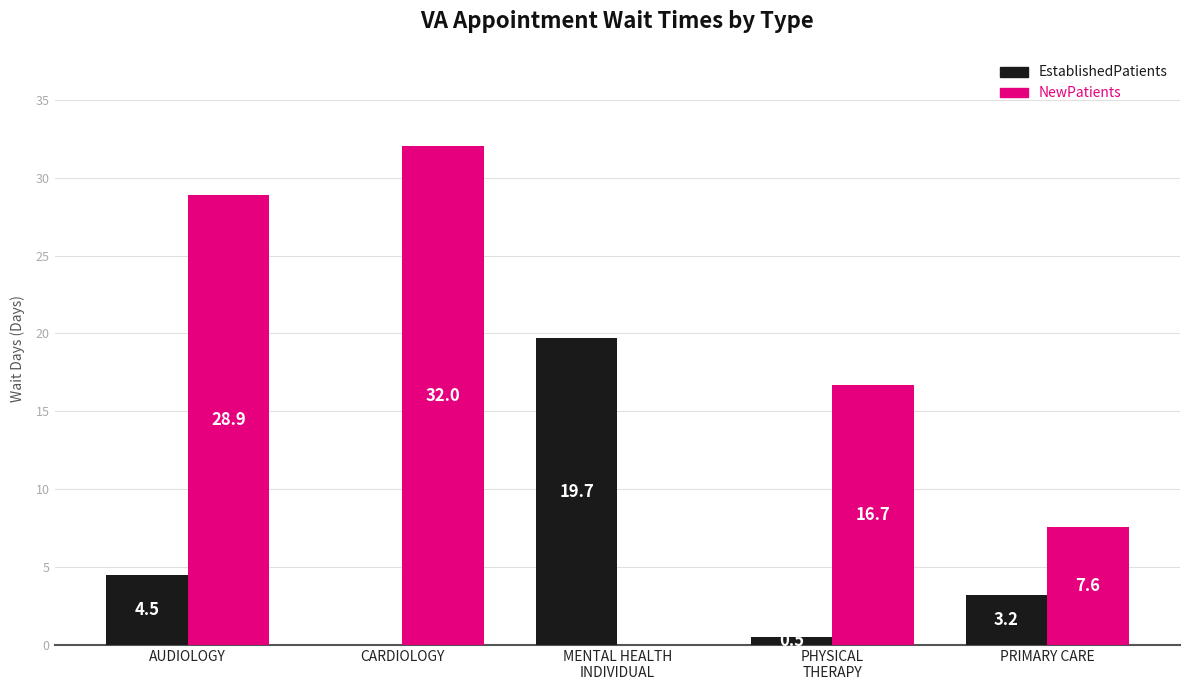

True or false: EstablishedPatients has a value of 4.5 at AUDIOLOGY.

True